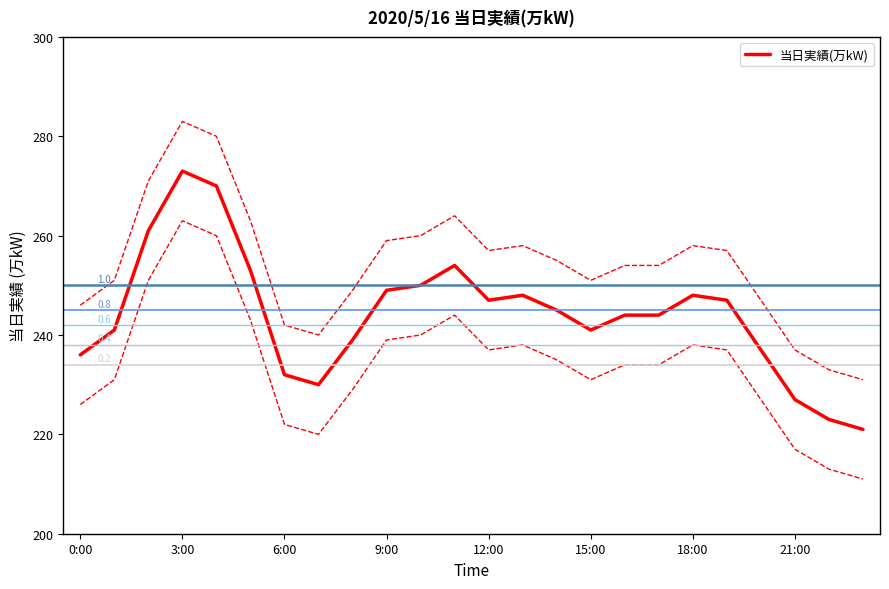

How many categories are shown in the chart?

24